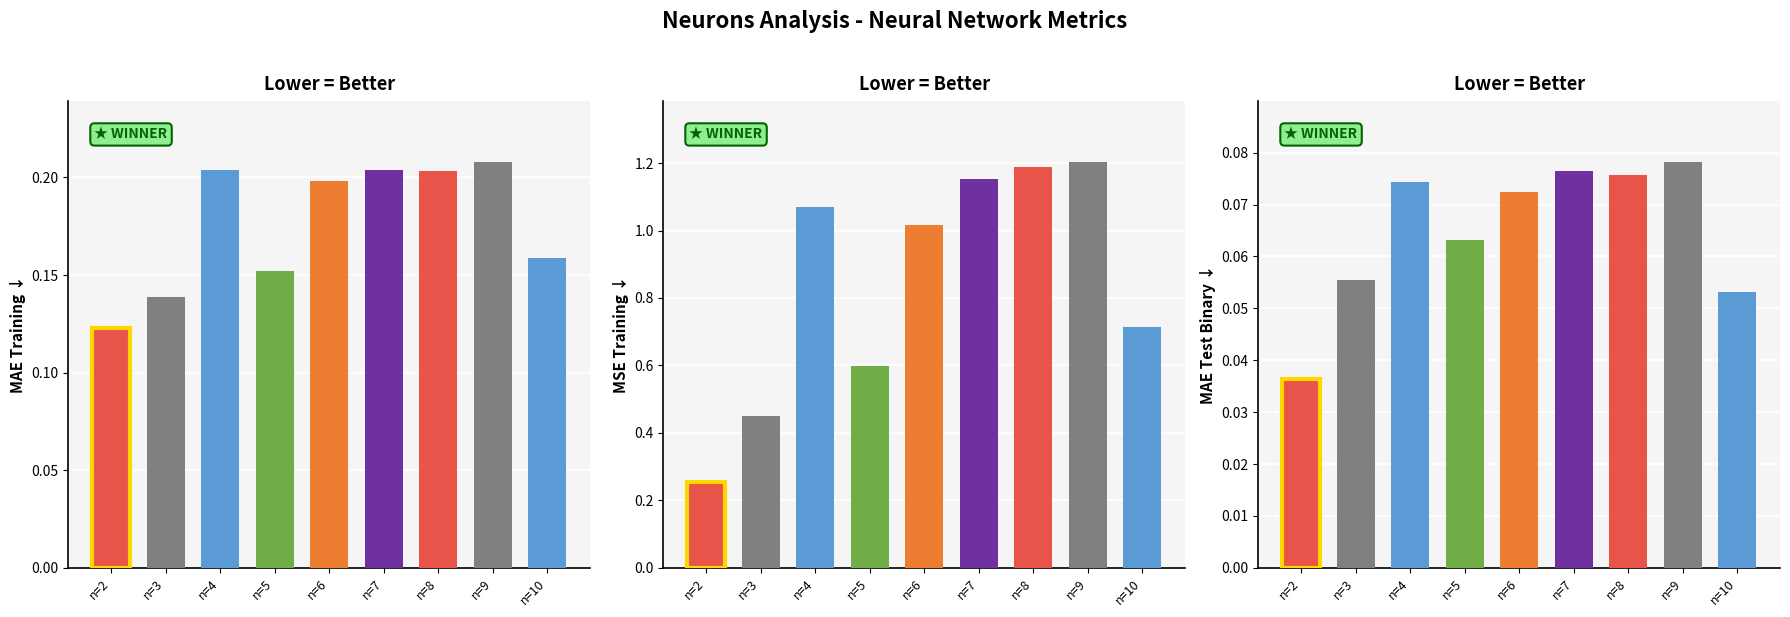

How many groups of bars are there?

9